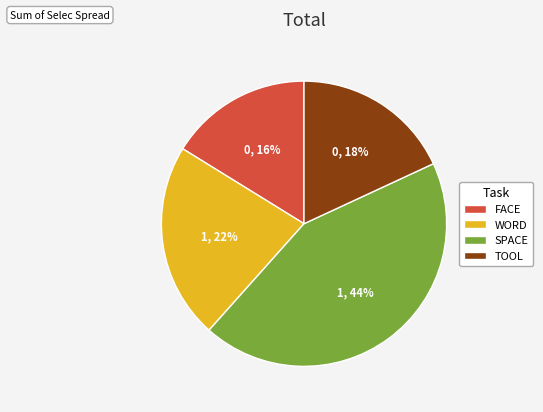

Does any single category account for the majority?

No